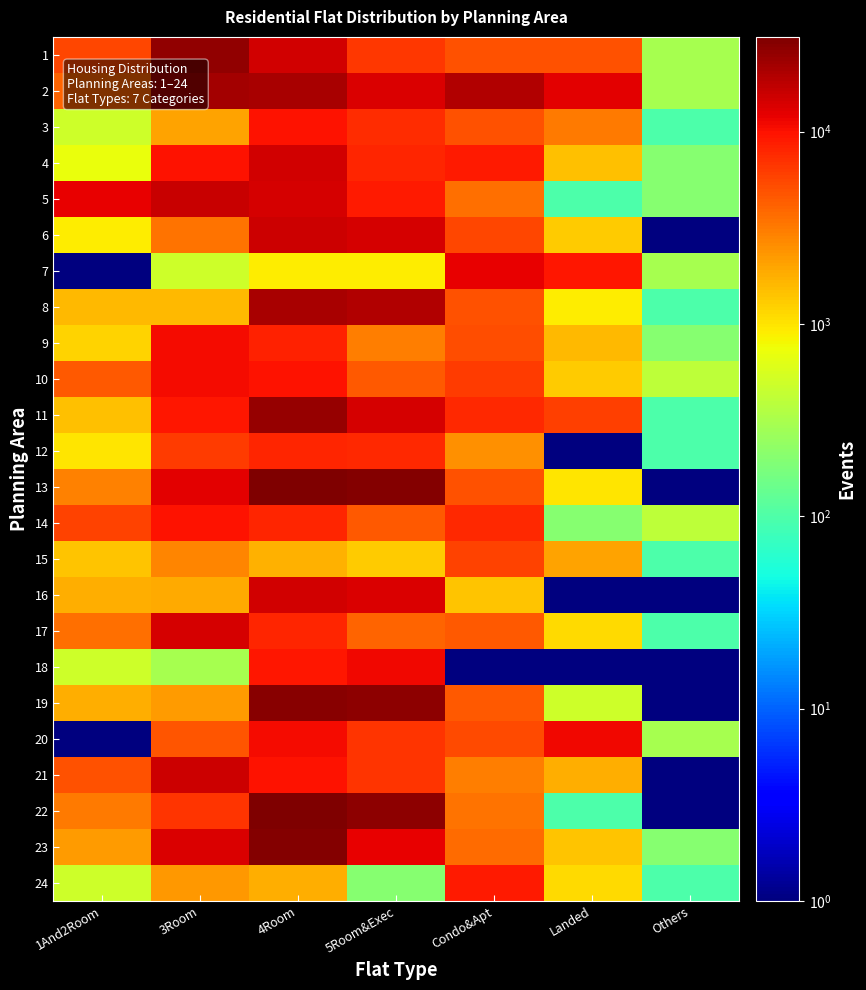

Reading left to right, transcribe all the data shown in this chart.

1: 1And2Room=5600	3Room=25500	4Room=14800	5Room&Exec=6500	Condo&Apt=5000	Landed=4900	Others=300
2: 1And2Room=4000	3Room=21800	4Room=21000	5Room&Exec=13600	Condo&Apt=19300	Landed=12300	Others=300
3: 1And2Room=500	3Room=2000	4Room=9800	5Room&Exec=7300	Condo&Apt=4900	Landed=3200	Others=100
4: 1And2Room=700	3Room=9800	4Room=15000	5Room&Exec=8000	Condo&Apt=8900	Landed=1500	Others=200
5: 1And2Room=12000	3Room=15900	4Room=14300	5Room&Exec=9100	Condo&Apt=3600	Landed=100	Others=200
6: 1And2Room=900	3Room=3500	4Room=15600	5Room&Exec=14300	Condo&Apt=5600	Landed=1300	Others=1
7: 1And2Room=1	3Room=500	4Room=900	5Room&Exec=900	Condo&Apt=11900	Landed=9400	Others=300
8: 1And2Room=1600	3Room=1600	4Room=21000	5Room&Exec=19200	Condo&Apt=5000	Landed=900	Others=100
9: 1And2Room=1200	3Room=10500	4Room=8500	5Room&Exec=3000	Condo&Apt=5100	Landed=1600	Others=200
10: 1And2Room=4500	3Room=10500	4Room=9800	5Room&Exec=4600	Condo&Apt=6300	Landed=1300	Others=400
11: 1And2Room=1500	3Room=9600	4Room=25300	5Room&Exec=14000	Condo&Apt=7700	Landed=6100	Others=100
12: 1And2Room=1000	3Room=6200	4Room=8000	5Room&Exec=7600	Condo&Apt=2500	Landed=1	Others=100
13: 1And2Room=2900	3Room=12500	4Room=31100	5Room&Exec=29200	Condo&Apt=4900	Landed=1000	Others=1
14: 1And2Room=5700	3Room=9900	4Room=8000	5Room&Exec=4500	Condo&Apt=7800	Landed=200	Others=400
15: 1And2Room=1400	3Room=2800	4Room=1700	5Room&Exec=1300	Condo&Apt=5900	Landed=2000	Others=100
16: 1And2Room=1800	3Room=1900	4Room=14700	5Room&Exec=13400	Condo&Apt=1400	Landed=1	Others=1
17: 1And2Room=3600	3Room=14400	4Room=7900	5Room&Exec=4000	Condo&Apt=4500	Landed=1100	Others=100
18: 1And2Room=500	3Room=300	4Room=9300	5Room&Exec=10900	Condo&Apt=1	Landed=1	Others=1
19: 1And2Room=1800	3Room=2200	4Room=28000	5Room&Exec=27500	Condo&Apt=4500	Landed=500	Others=1
20: 1And2Room=1	3Room=4700	4Room=10600	5Room&Exec=6700	Condo&Apt=5300	Landed=11000	Others=300
21: 1And2Room=4900	3Room=15200	4Room=10000	5Room&Exec=6800	Condo&Apt=3100	Landed=1800	Others=1
22: 1And2Room=3200	3Room=6900	4Room=29900	5Room&Exec=27000	Condo&Apt=3400	Landed=100	Others=1
23: 1And2Room=2200	3Room=13700	4Room=29800	5Room&Exec=11900	Condo&Apt=3800	Landed=1400	Others=200
24: 1And2Room=500	3Room=2300	4Room=1800	5Room&Exec=200	Condo&Apt=8900	Landed=1100	Others=100